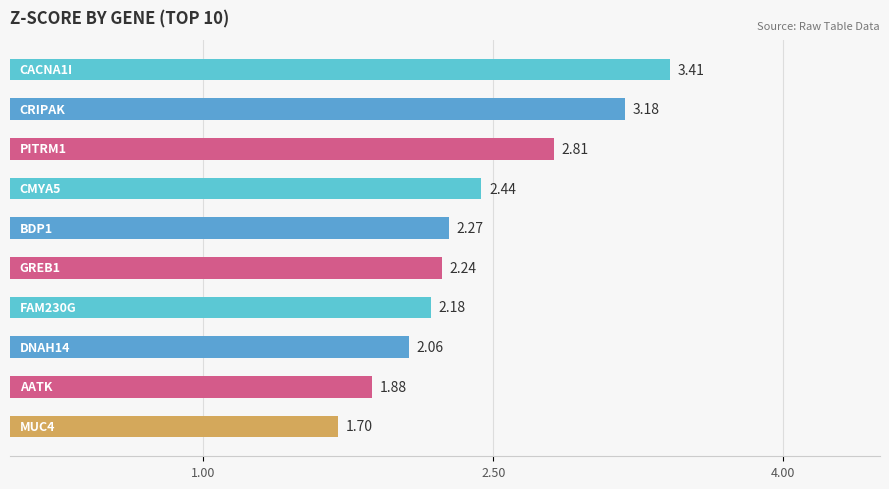

Does the chart contain stacked bars?

No